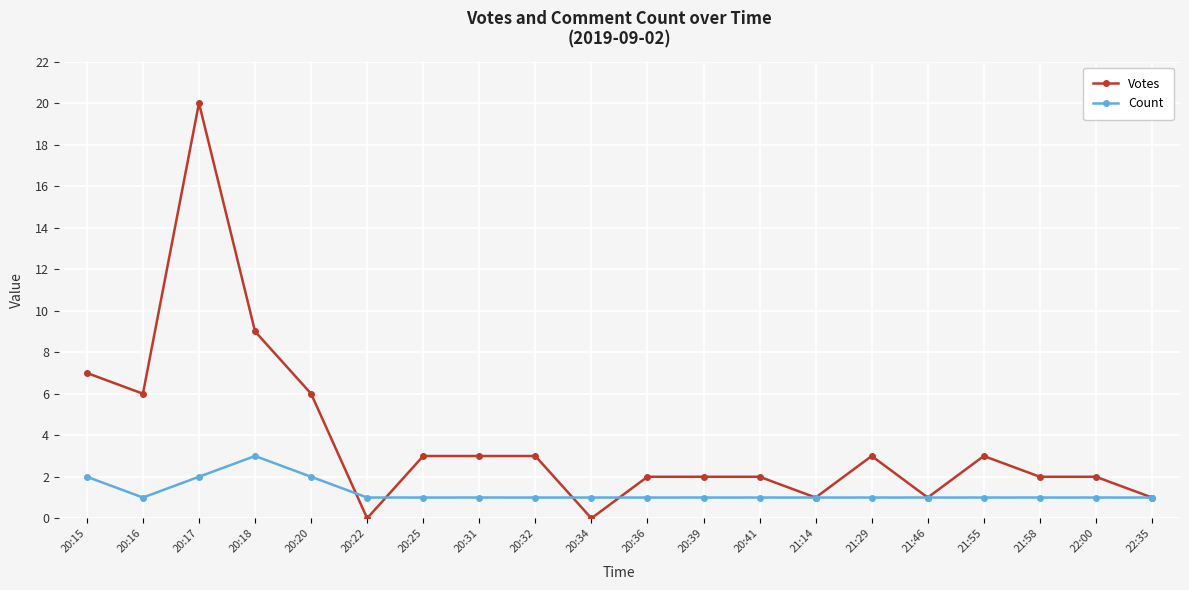

Is the value of Count at 20:17 greater than the value of Votes at 21:29?

No